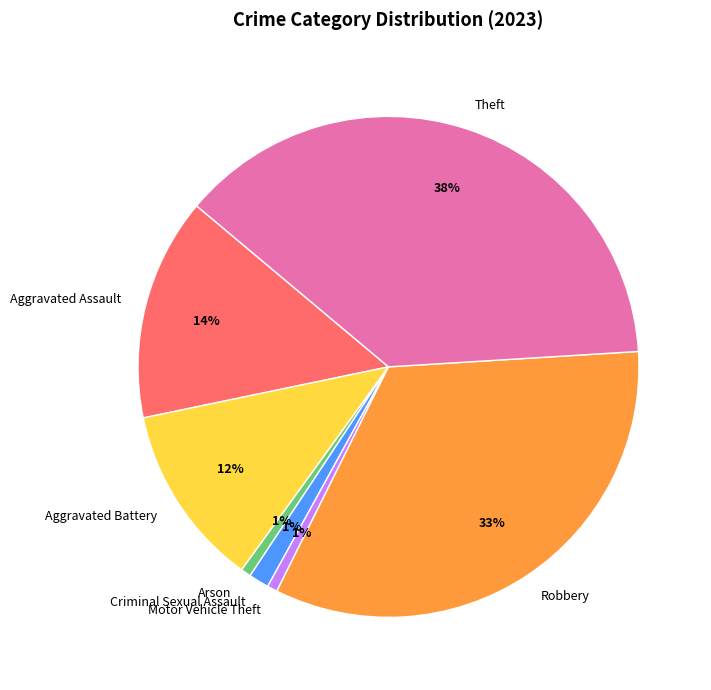

Count the number of slices in the pie.

7